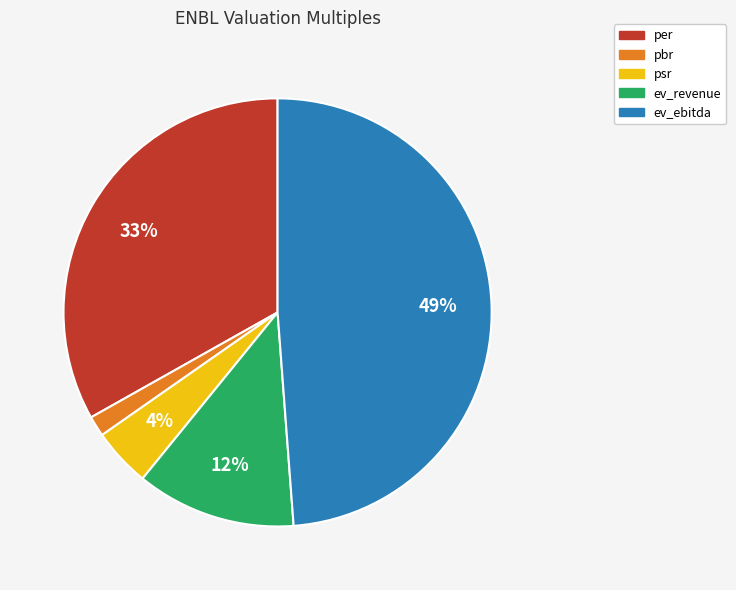

Rank the categories by value from highest to lowest.

ev_ebitda, per, ev_revenue, psr, pbr